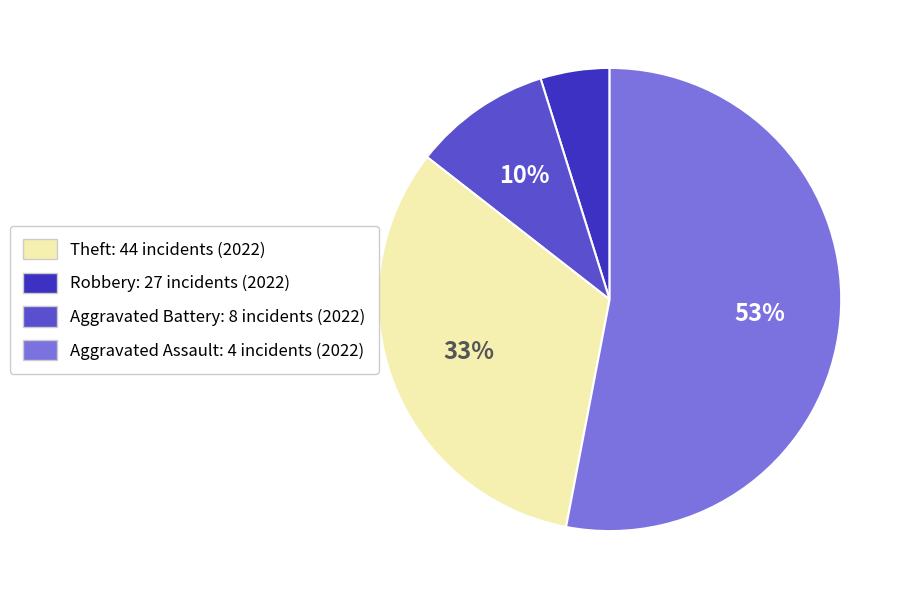

To the nearest percent, what is the difference between the largest and smallest slice percentages?

48%